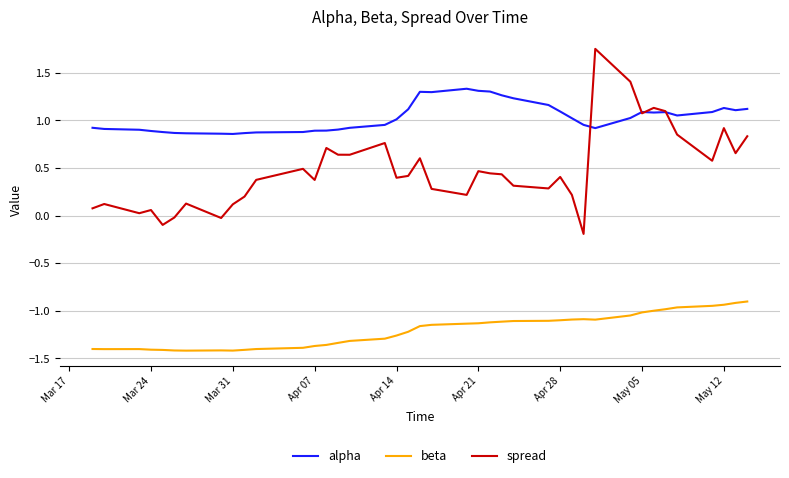

True or false: spread and beta cross at least once.

False